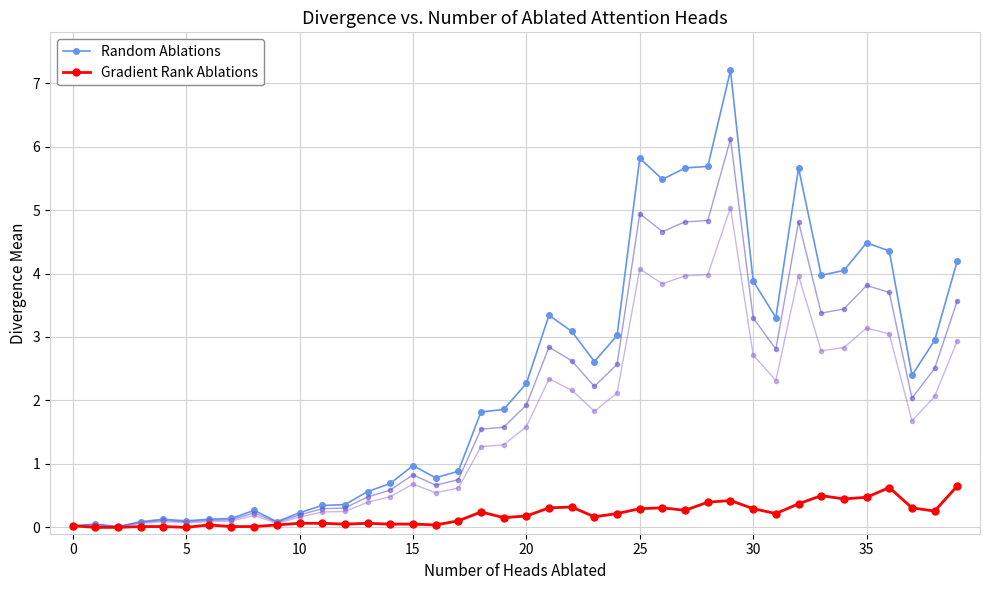

What is the difference between the maximum and minimum values in the Gradient Rank Ablations series?

0.7